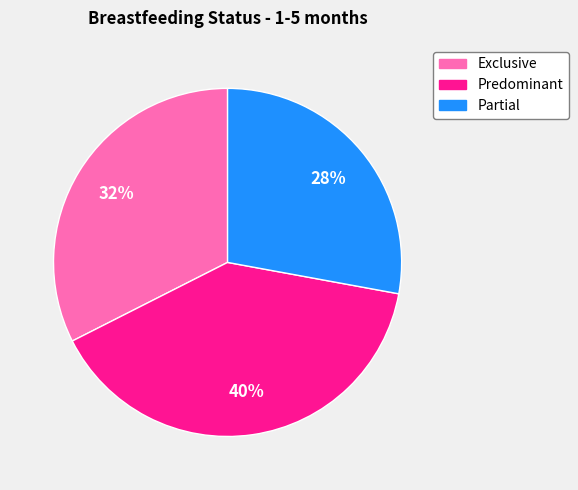

To the nearest percent, what is the difference between the largest and smallest slice percentages?

12%